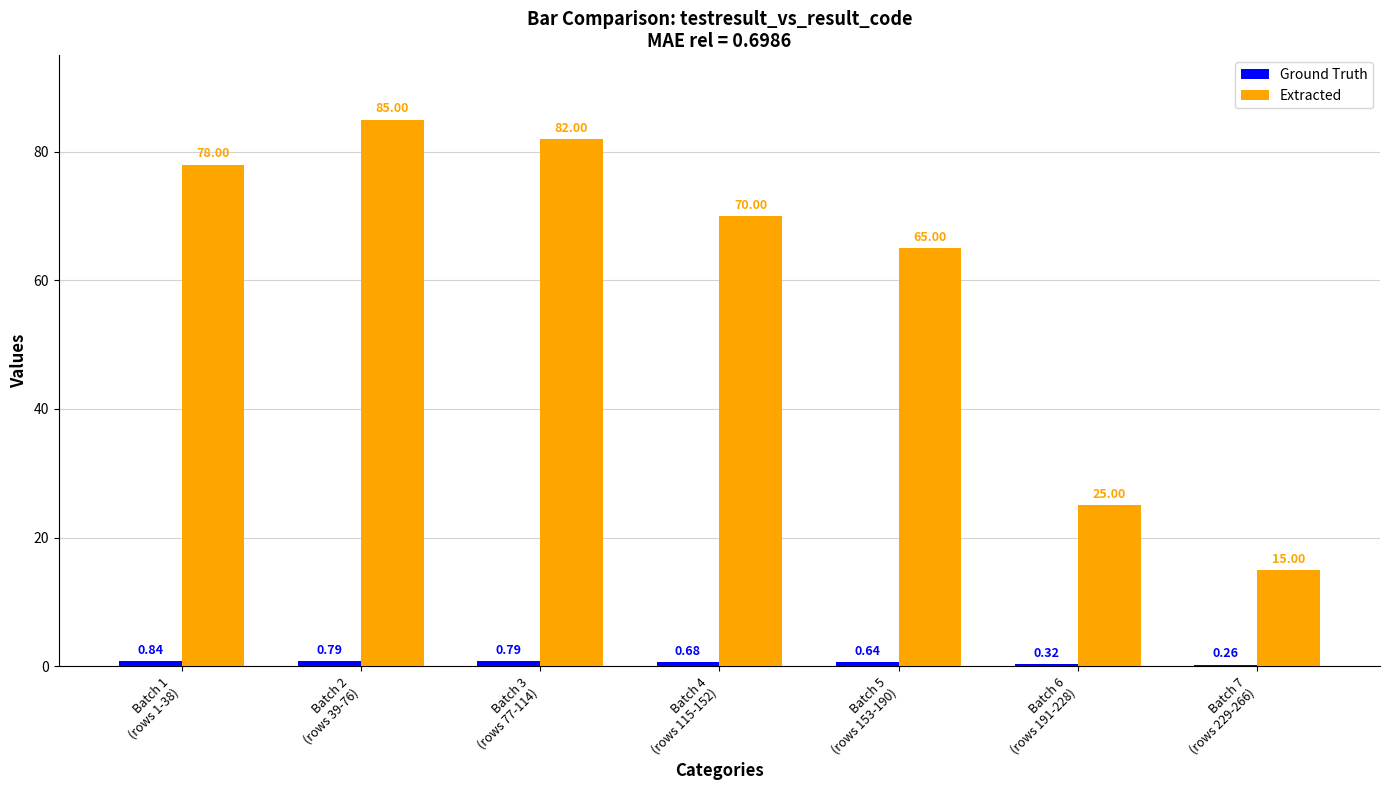

Which series has the largest total across all categories?

Extracted